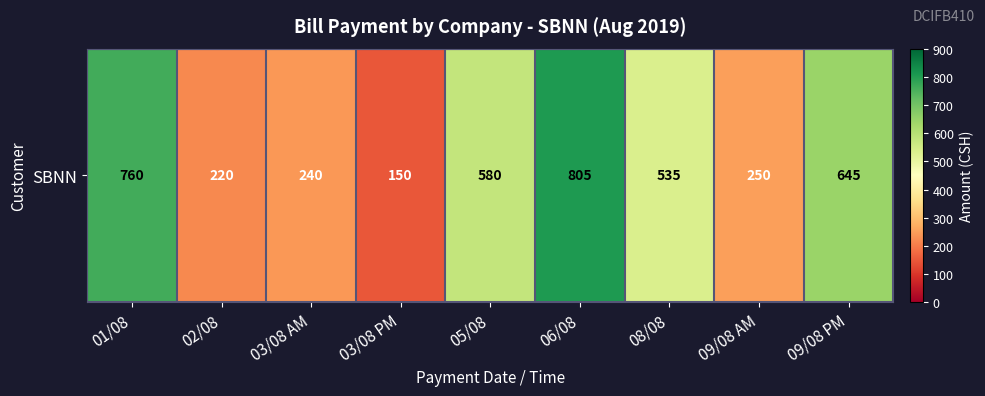

How many values are below 535?

4